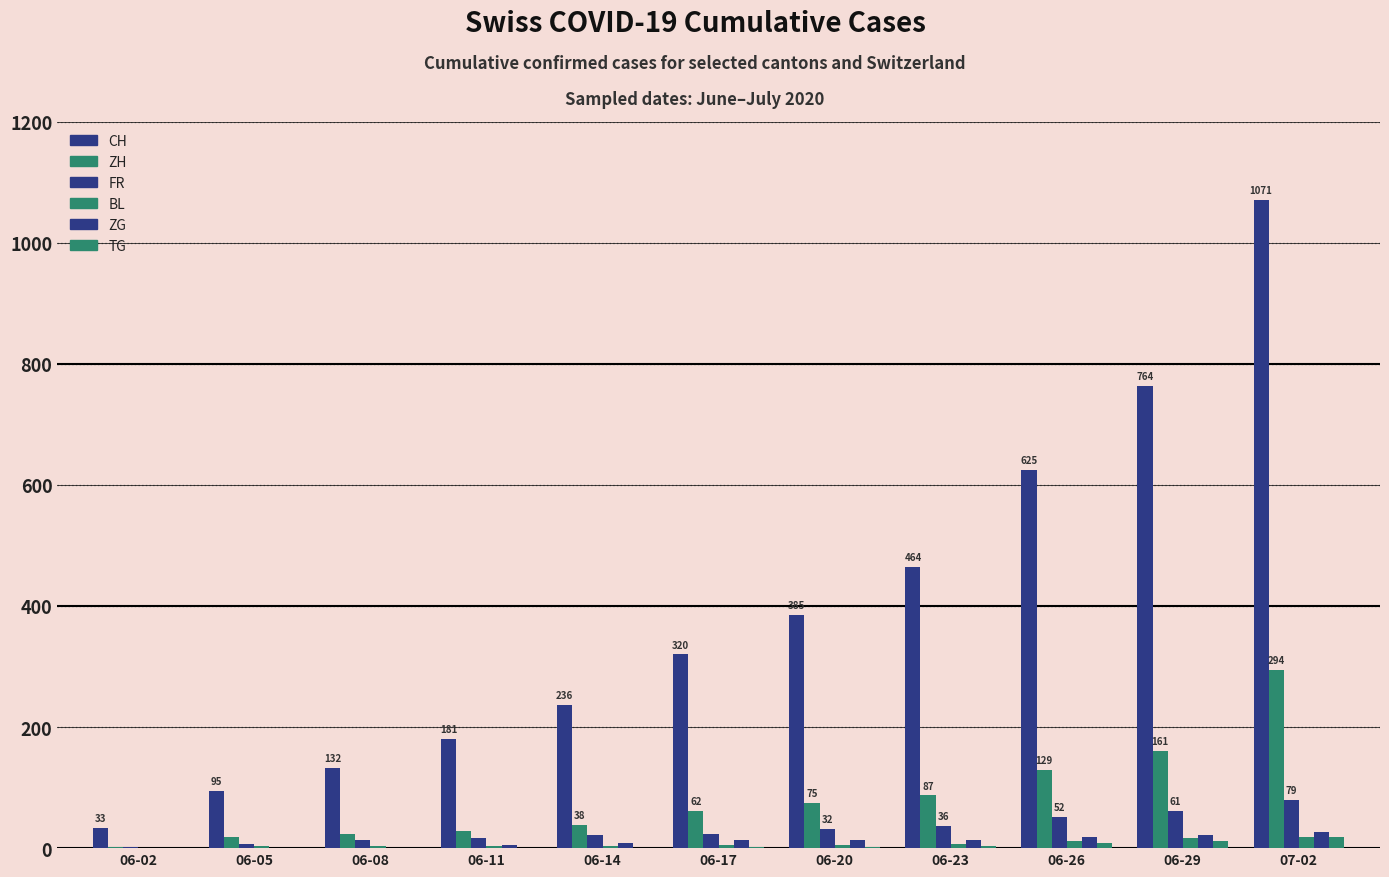

The CH series shows 385 at 06-20. True or false?

True